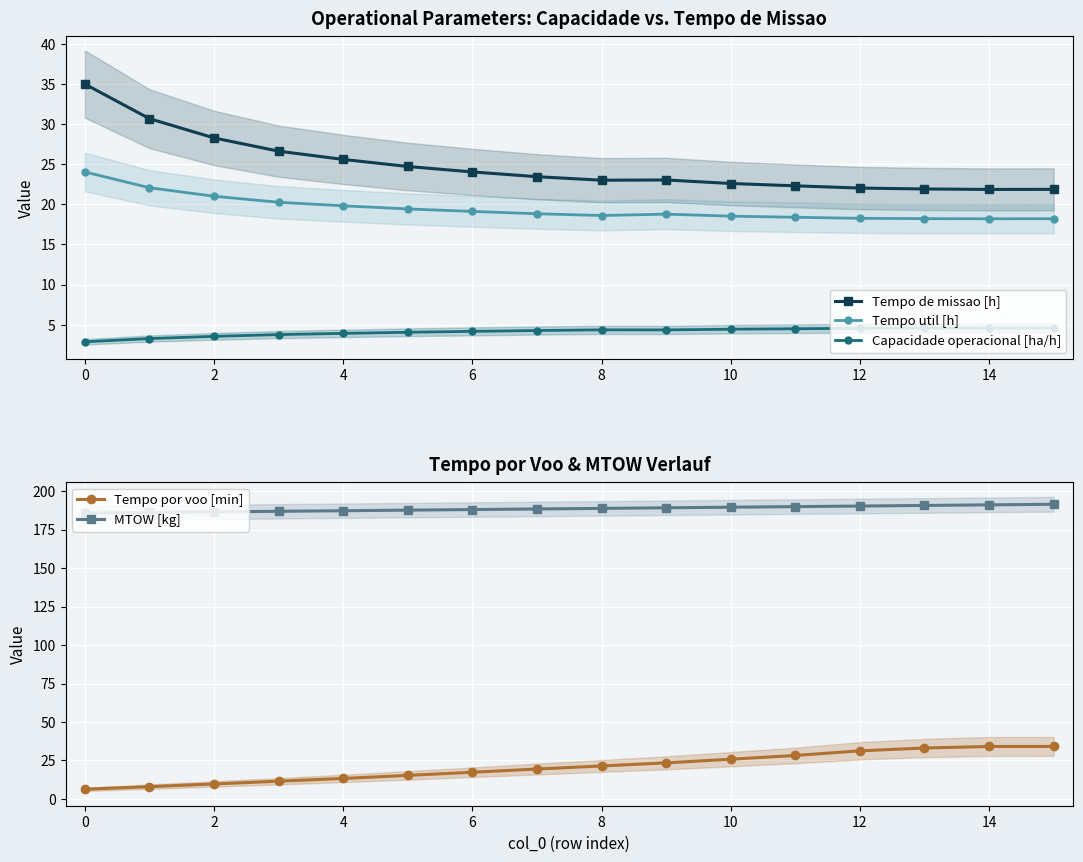

What is the difference between the highest and lowest values at 12?

184.1